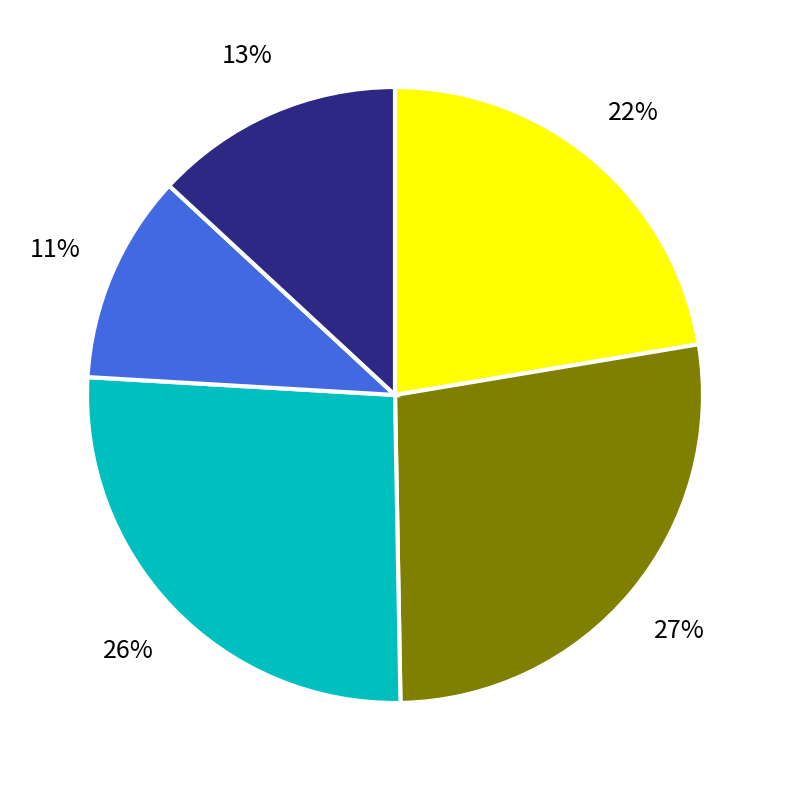

To the nearest percent, what is the difference between the largest and smallest slice percentages?

16%